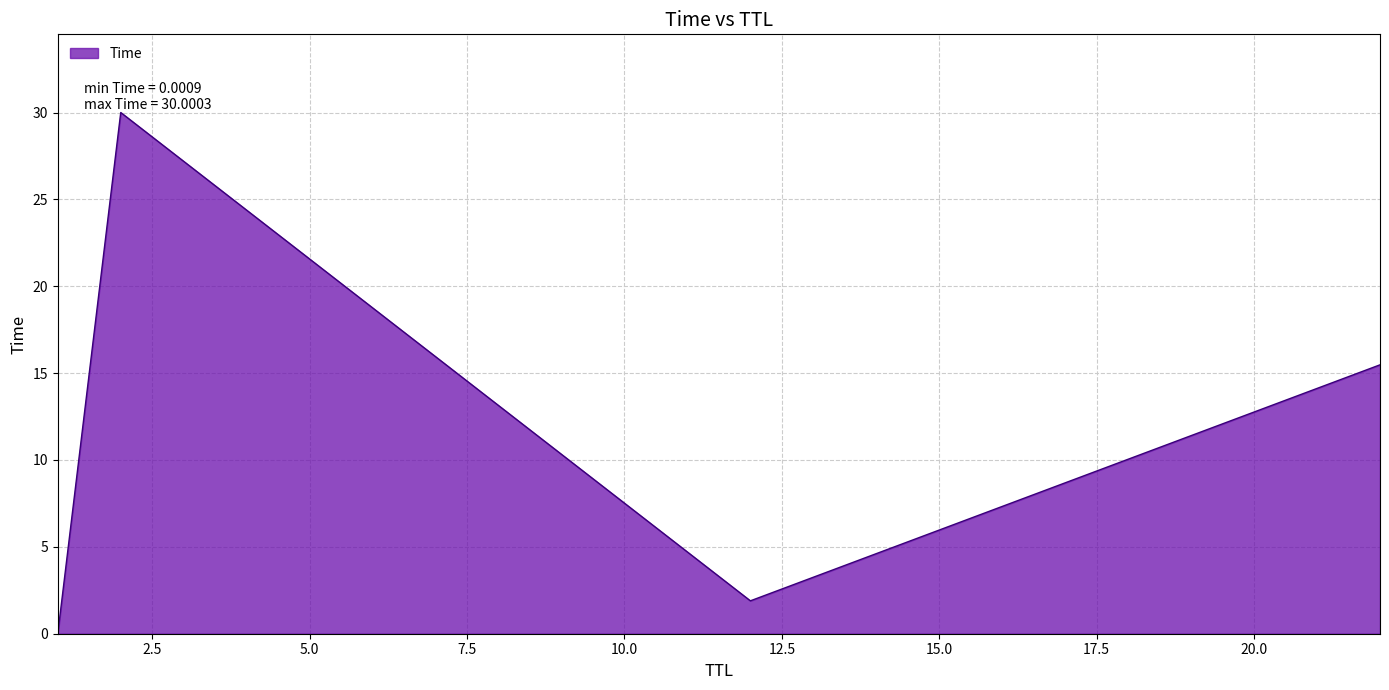

Count the number of categories in the chart.

4